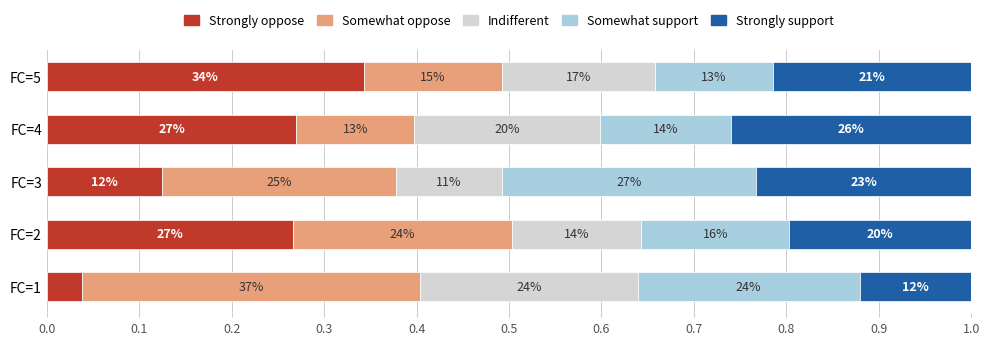

What are all the series names shown in the legend?

Strongly oppose, Somewhat oppose, Indifferent, Somewhat support, Strongly support